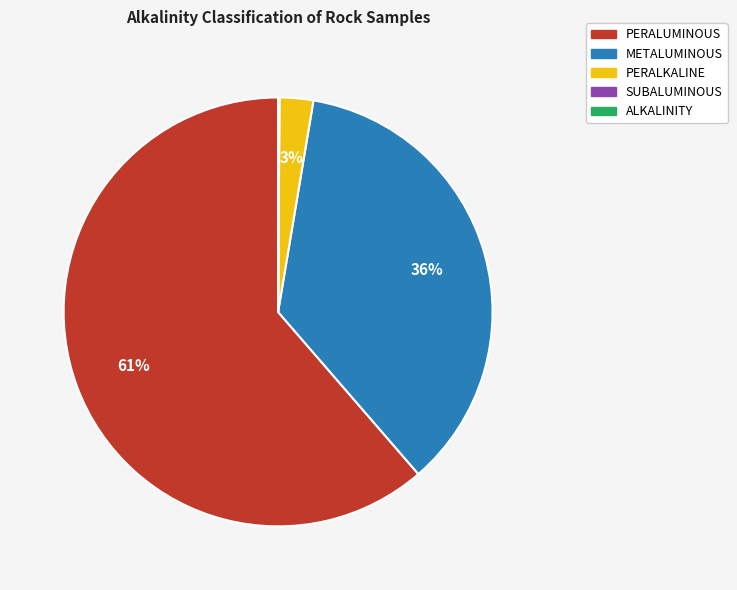

What is the largest slice in the pie chart?

PERALUMINOUS